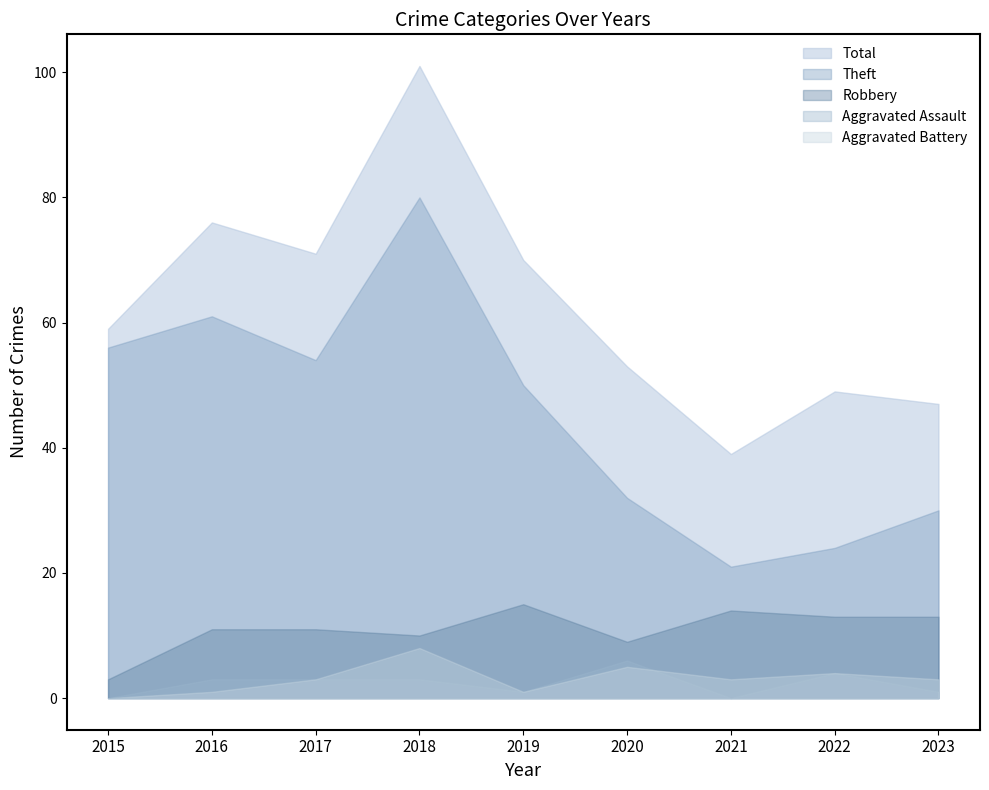

Is it true that Aggravated Battery equals 1 at 2019?

False